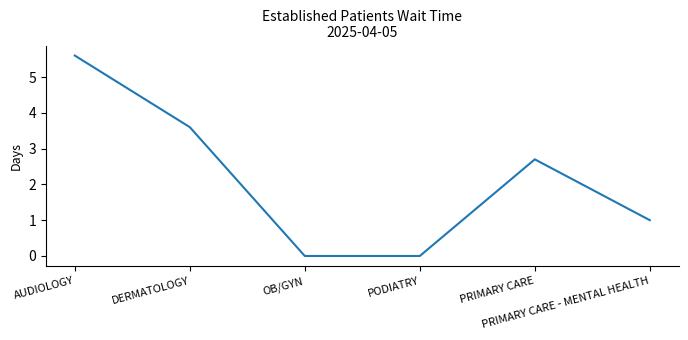

What is the greatest value displayed?

5.6